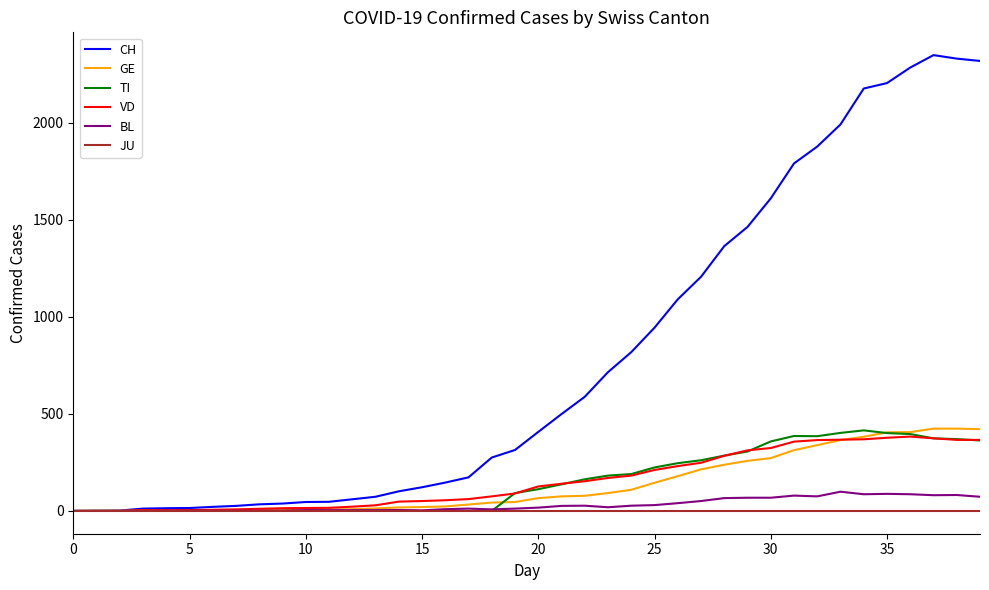

Does the chart have visible grid lines?

No